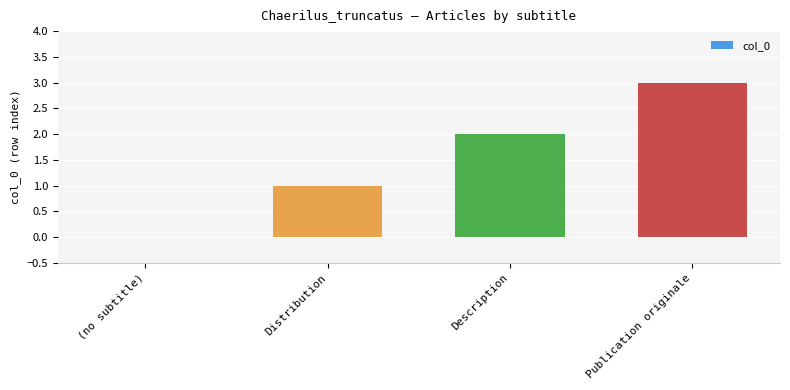

Count the number of categories in the chart.

4